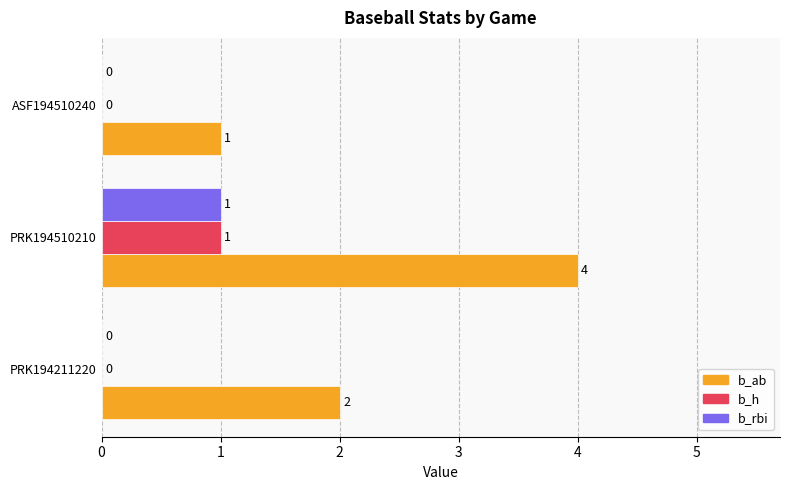

The value of b_ab at PRK194211220 is 1. True or false?

False